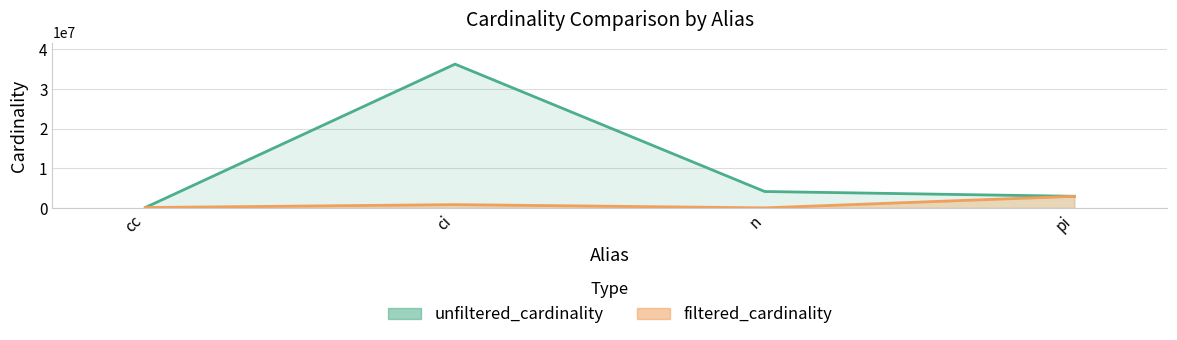

True or false: filtered_cardinality has a value of 33439 at n.

False